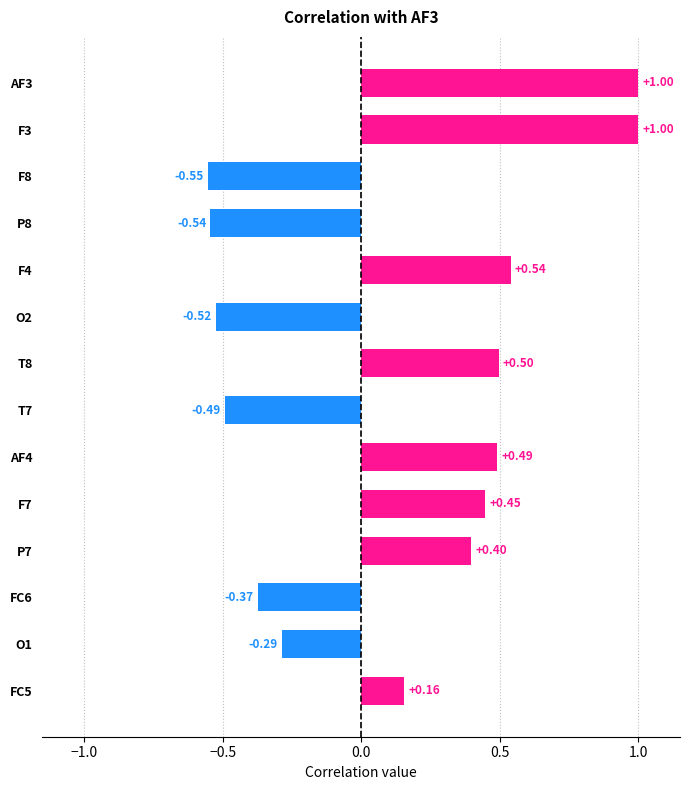

What is the change in value from F8 to F4?

+1.1